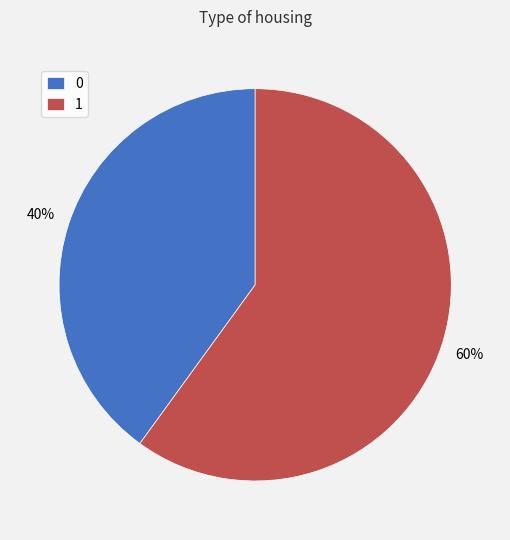

What percentage is the 1 slice, to the nearest percent?

60%